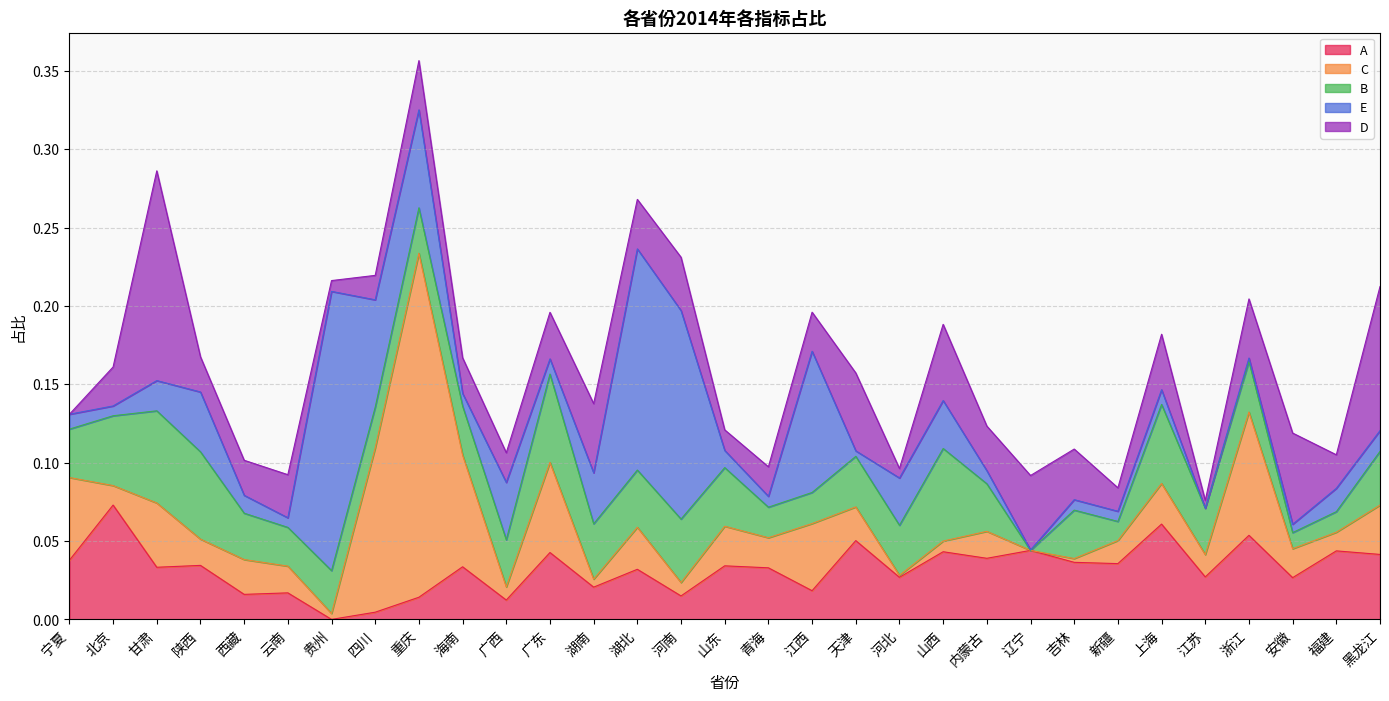

Where is the first local maximum for C?

甘肃